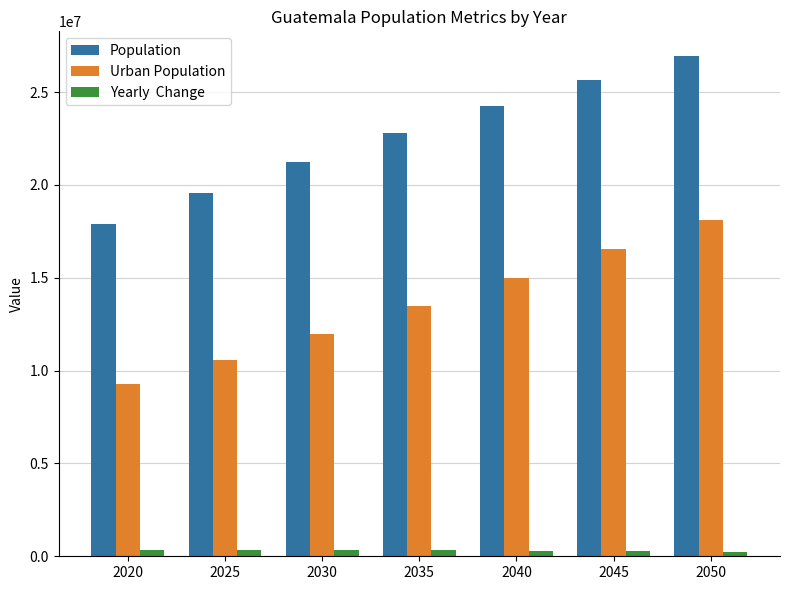

At which category is the sum across all series the highest?

2050